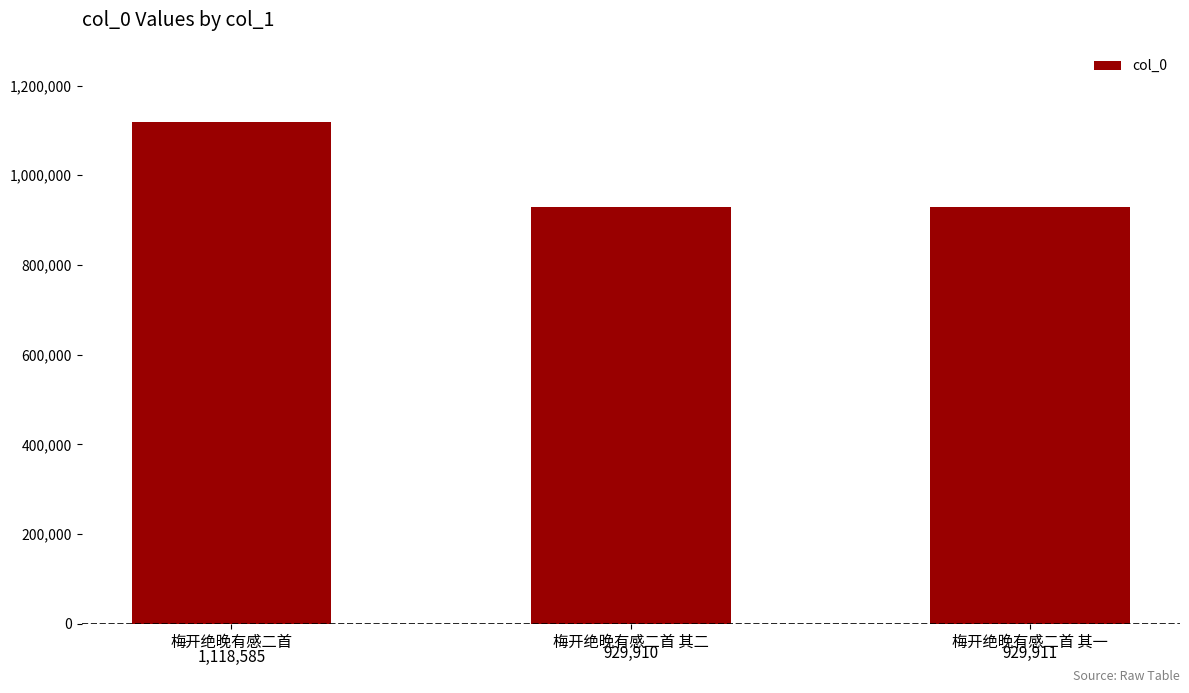

Approximately how many times larger is the value at 梅开绝晚有感二首 compared to 梅开绝晚有感二首 其二?

1.2